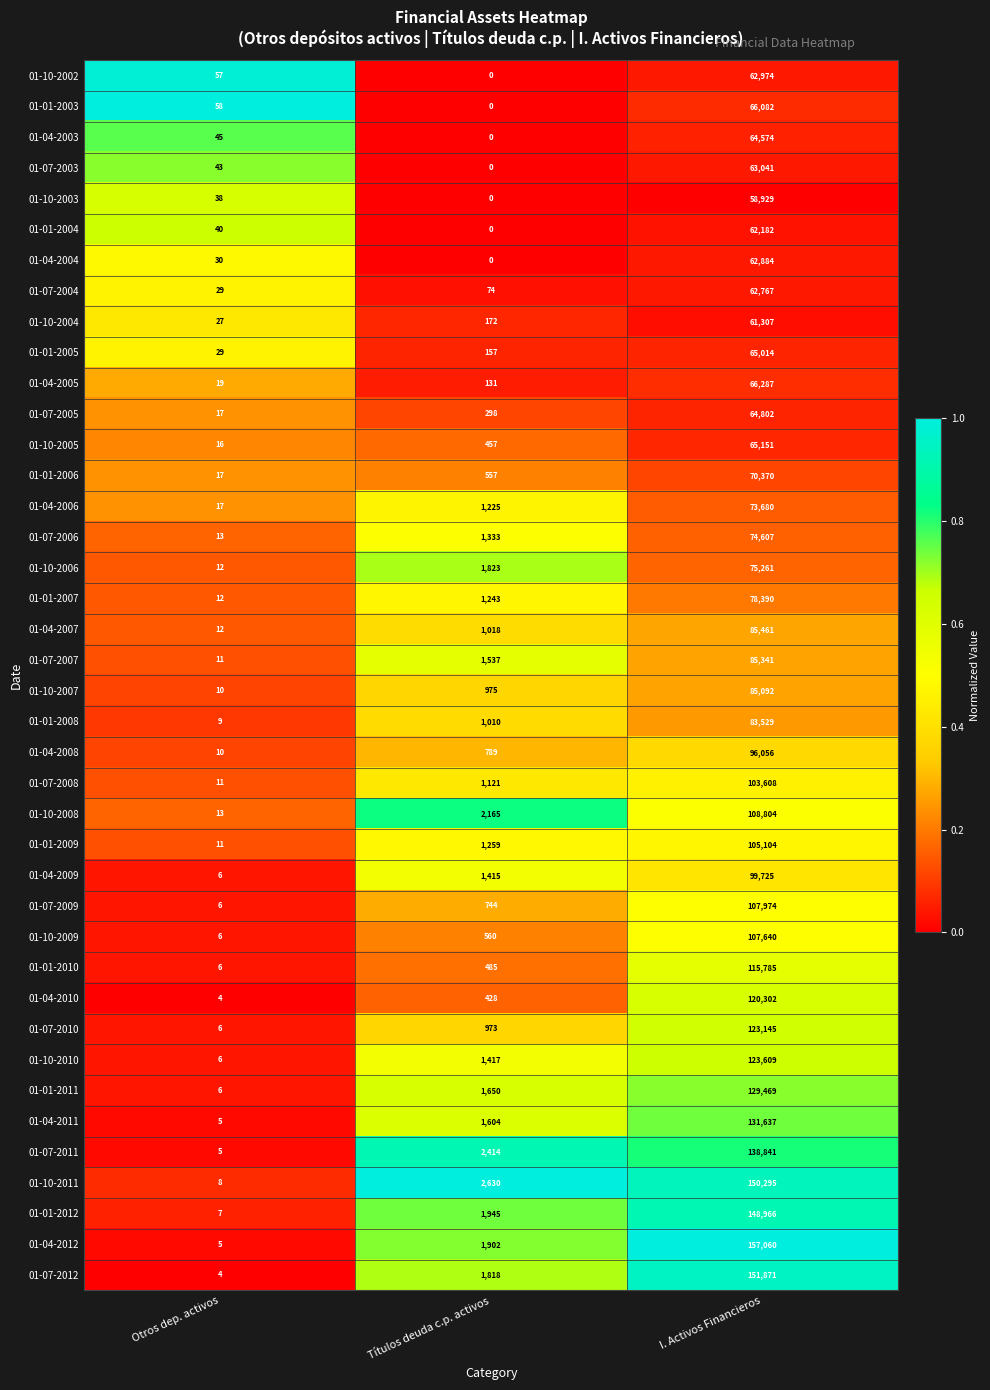

What is the highest value of the 01-01-2007 series?

78390